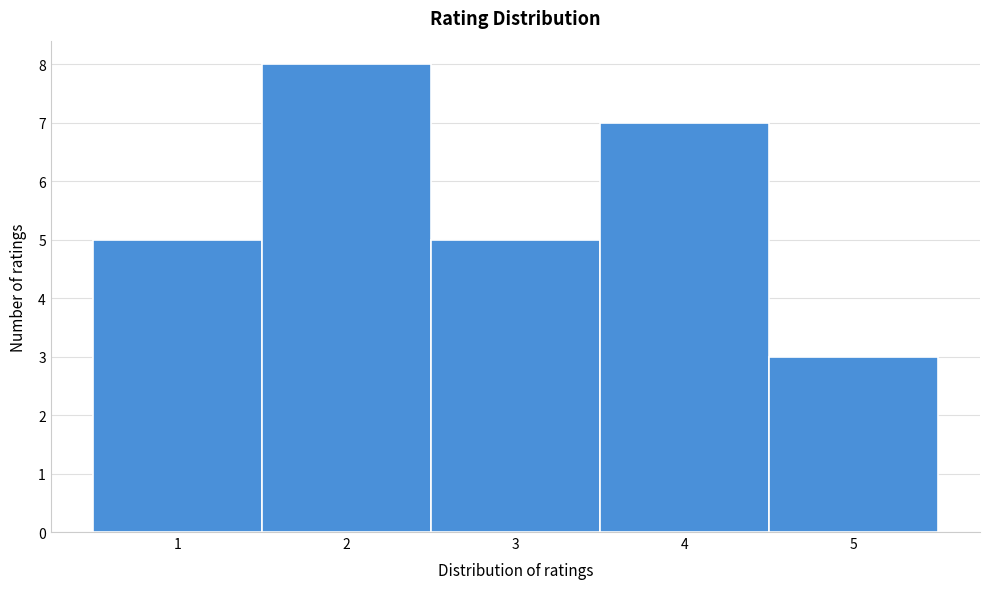

Reading left to right, transcribe this chart: for each bar, give the range it covers on the x-axis and its height. The values are not printed on the chart, so give them approximately, as read against the axis.

0.5 to 1.5: 5
1.5 to 2.5: 8
2.5 to 3.5: 5
3.5 to 4.5: 7
4.5 to 5.5: 3